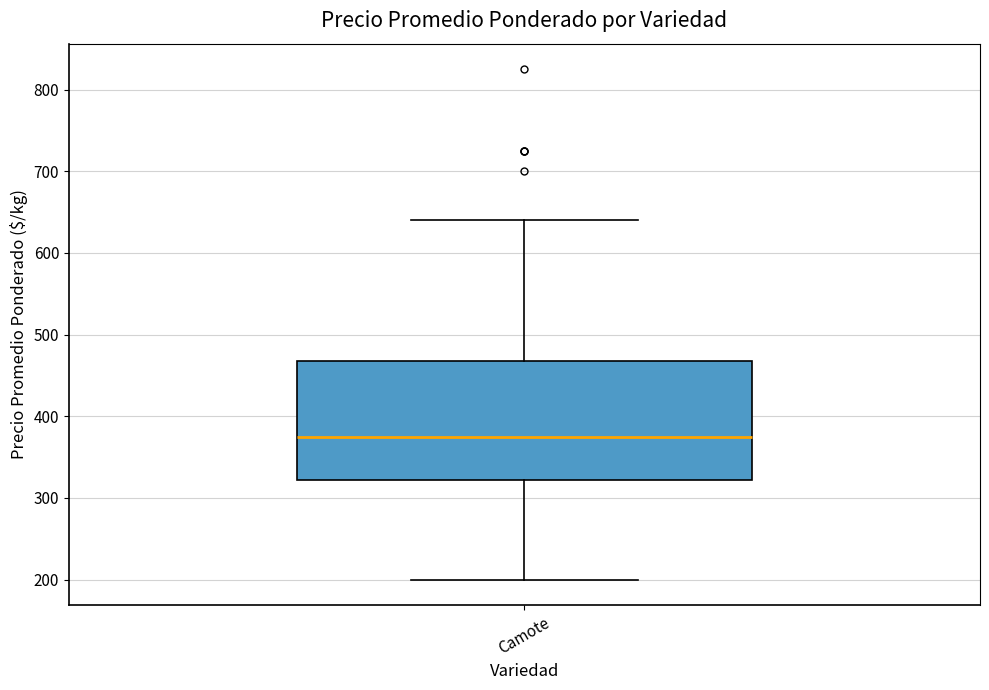

Transcribe this box plot: give where the median line is, the range the box spans, and where the two whiskers end, as read against the y-axis. The values are not printed on the chart, so give them approximately, as read against the axis.

median 380, box 320 to 470, whiskers 200 to 640